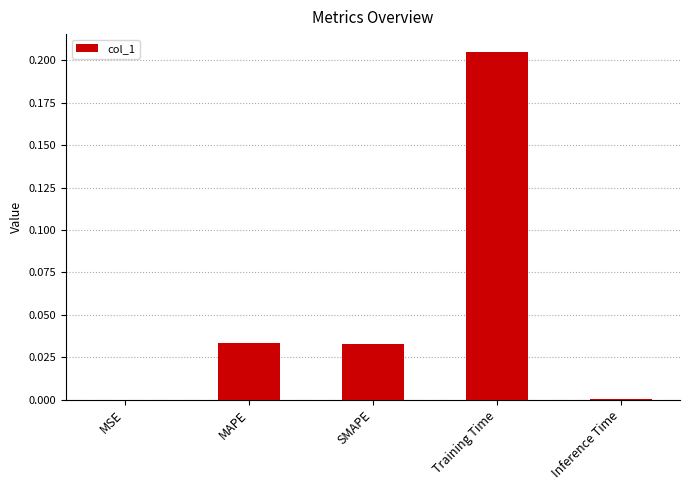

True or false: the data shows 0.0 at SMAPE.

True